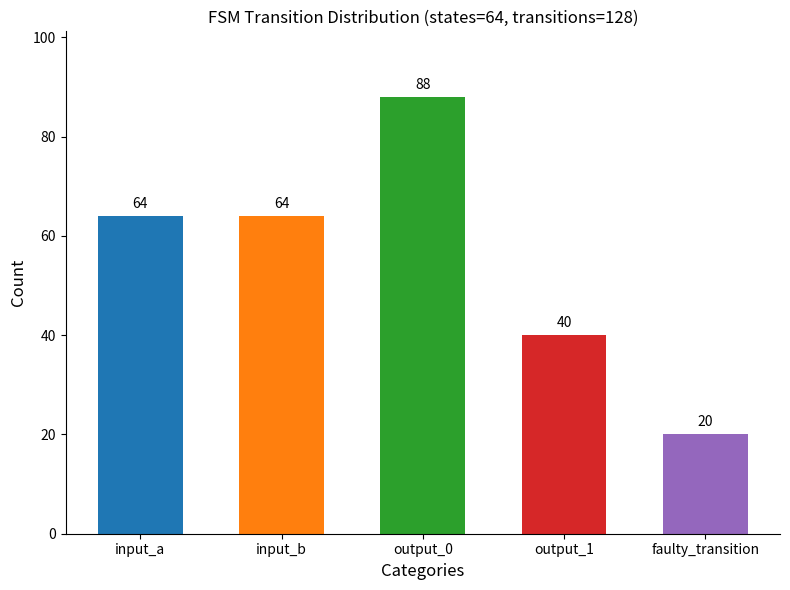

What is the sum of all values?

276